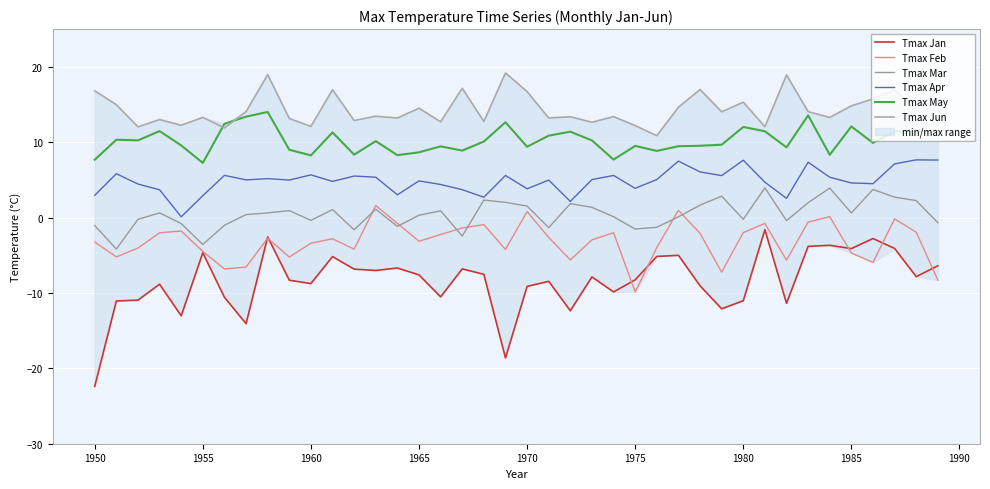

Is the value of Tmax Jan at 24 greater than the value of Tmax May at 31?

No